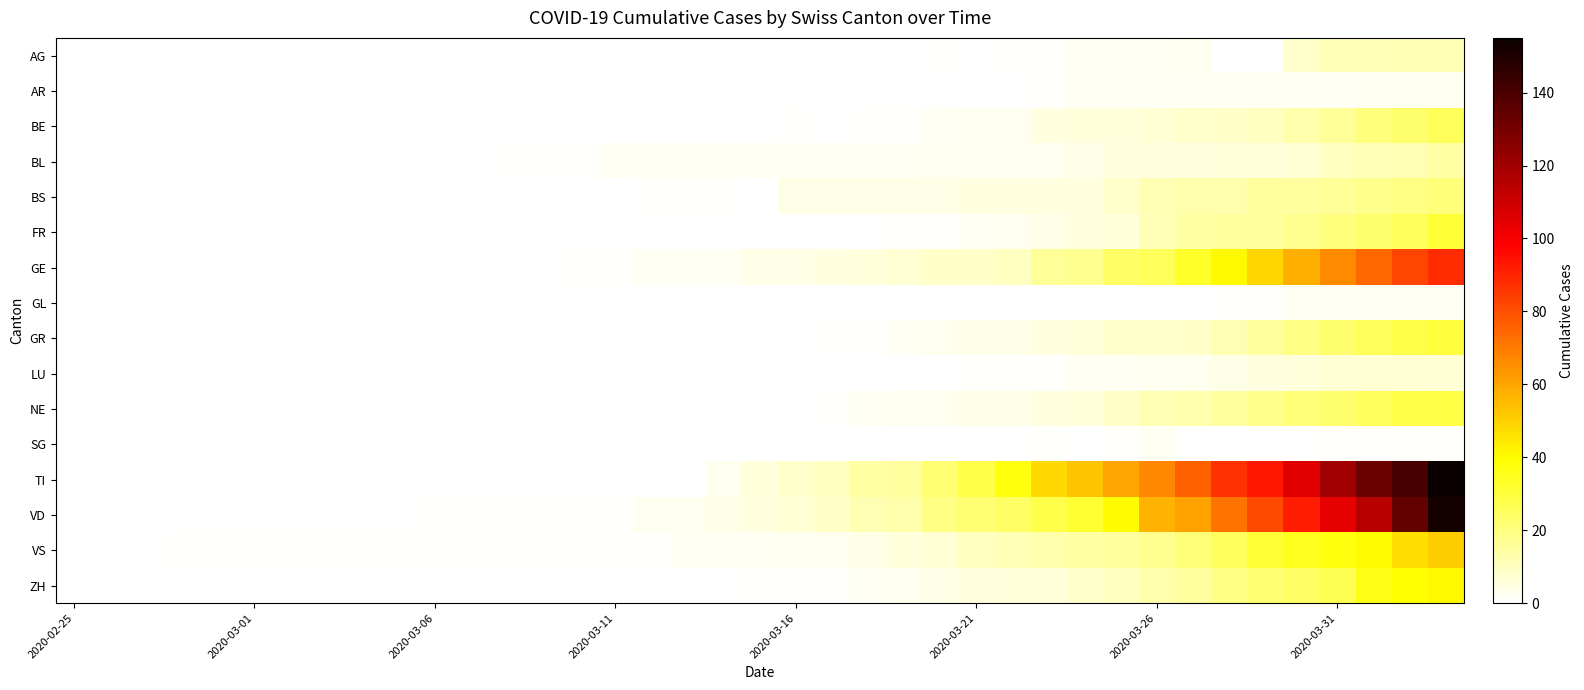

Reading left to right, what are all the values shown in this chart?

AG: 0	0	0	0	0	0	0	0	0	0	0	0	0	0	0	0	0	0	0	0	0	0	0	0	1	0	1	1	2	2	2	3	0	0	8	11	11	12	12
AR: 0	0	0	0	0	0	0	0	0	0	0	0	0	0	0	0	0	0	0	0	0	0	0	0	0	0	0	1	2	2	2	2	2	2	2	2	3	3	3
BE: 0	0	0	0	0	0	0	0	0	0	0	0	0	0	0	0	0	0	0	0	1	0	1	1	2	3	3	5	6	6	7	8	9	10	13	16	20	23	26
BL: 0	0	0	0	0	0	0	0	0	0	0	0	1	1	1	2	2	2	2	2	2	2	2	2	3	3	3	3	4	5	5	5	6	6	7	10	11	12	14
BS: 0	0	0	0	0	0	0	0	0	0	0	0	0	0	0	0	1	1	1	0	4	4	4	4	4	5	5	5	5	8	12	13	13	15	15	16	18	19	21
FR: 0	0	0	0	0	0	0	0	0	0	0	0	0	0	0	0	0	0	0	0	0	0	0	1	1	2	3	4	5	6	11	14	15	15	17	20	23	26	31
GE: 0	0	0	0	0	0	0	0	0	0	0	0	0	0	1	1	2	2	2	4	4	5	6	7	9	9	10	16	17	24	26	33	41	49	58	66	74	82	88
GL: 0	0	0	0	0	0	0	0	0	0	0	0	0	0	0	0	0	0	0	0	0	0	0	0	0	0	0	0	0	0	0	0	1	1	2	2	2	2	2
GR: 0	0	0	0	0	0	0	0	0	0	0	0	0	0	0	0	0	0	0	0	0	1	1	2	3	4	4	5	6	8	8	9	12	15	19	23	26	28	30
LU: 0	0	0	0	0	0	0	0	0	0	0	0	0	0	0	0	0	0	0	0	0	0	0	0	0	1	1	1	2	2	3	3	4	5	6	7	7	7	7
NE: 0	0	0	0	0	0	0	0	0	0	0	0	0	0	0	0	0	0	0	0	0	1	2	3	3	4	4	5	6	9	12	13	15	18	21	23	25	28	29
SG: 0	0	0	0	0	0	0	0	0	0	0	0	0	0	0	0	0	0	0	0	0	0	0	0	0	0	0	1	0	1	2	0	0	0	0	1	1	1	1
TI: 0	0	0	0	0	0	0	0	0	0	0	0	0	0	0	0	0	0	3	6	8	10	14	15	22	28	37	48	53	60	67	76	87	93	105	120	132	141	155
VD: 0	0	0	0	0	0	0	0	0	0	1	1	1	1	1	1	3	3	4	5	7	9	12	13	19	22	24	28	32	40	57	61	72	81	92	104	115	134	152
VS: 0	0	0	1	1	1	1	1	1	1	1	1	1	1	1	1	1	2	2	2	3	3	4	6	7	10	11	13	14	15	17	21	25	31	35	37	40	47	51
ZH: 0	0	0	0	0	0	0	0	0	0	0	0	0	0	0	0	0	0	0	1	1	1	2	3	4	5	6	6	8	10	13	15	19	22	24	27	36	39	41